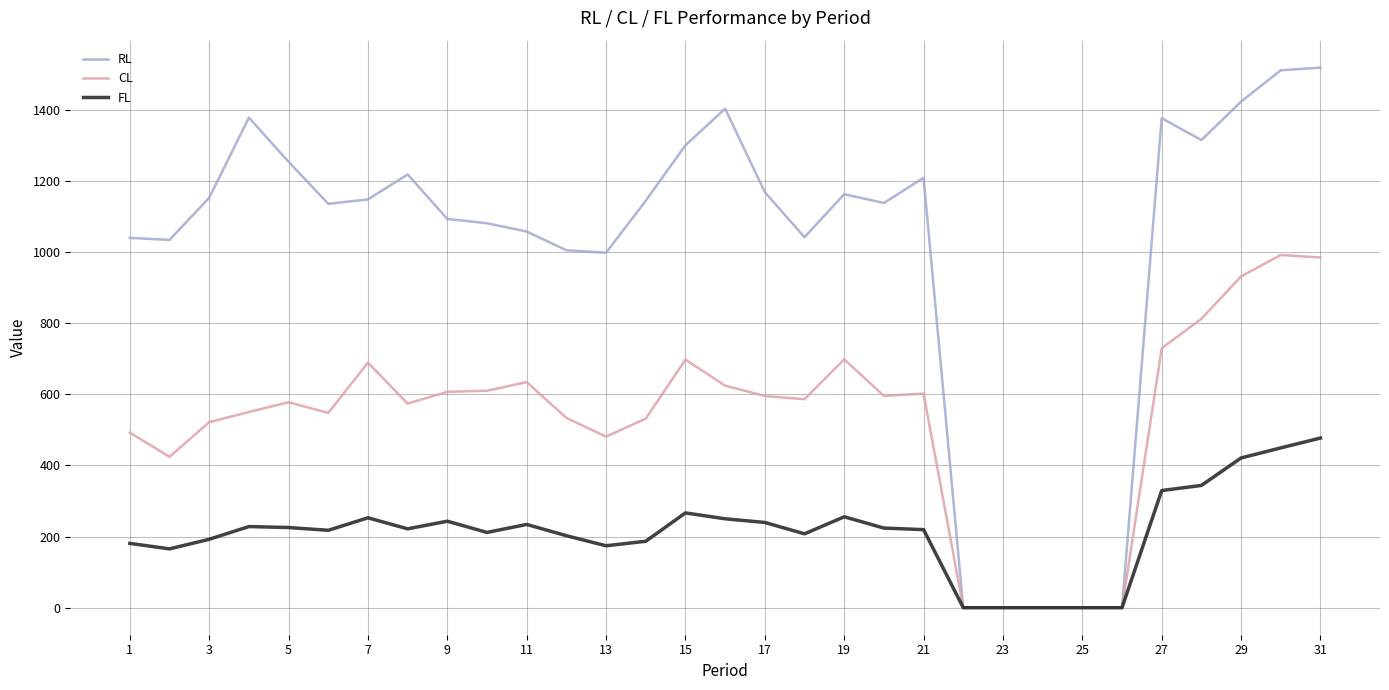

Which series has the widest spread of values?

RL